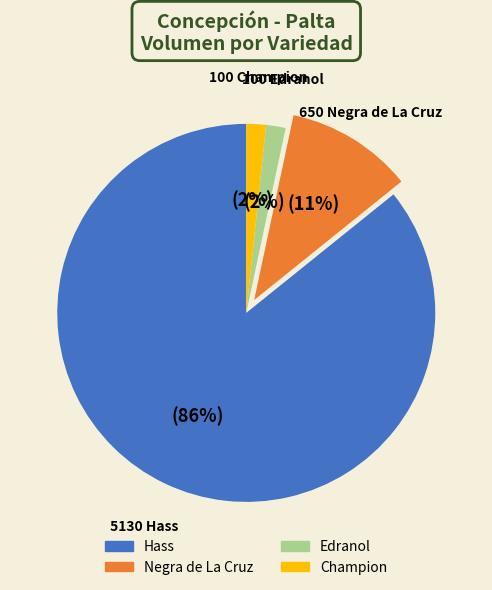

What is the largest slice in the pie chart?

Hass